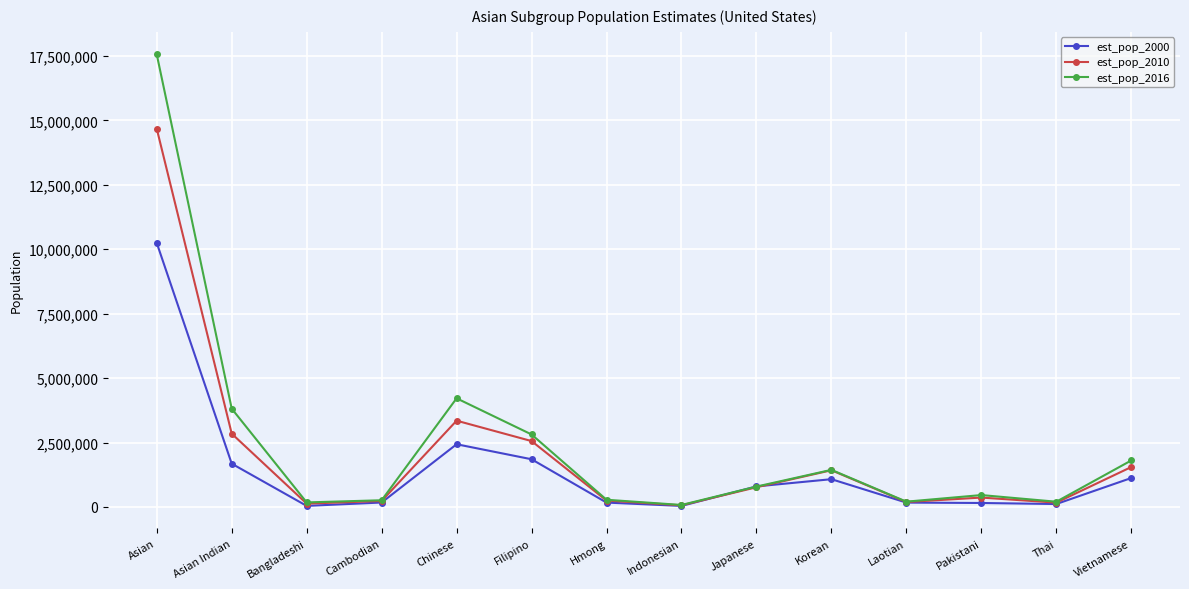

What is the difference between the est_pop_2000 values at Vietnamese and Japanese?

325828